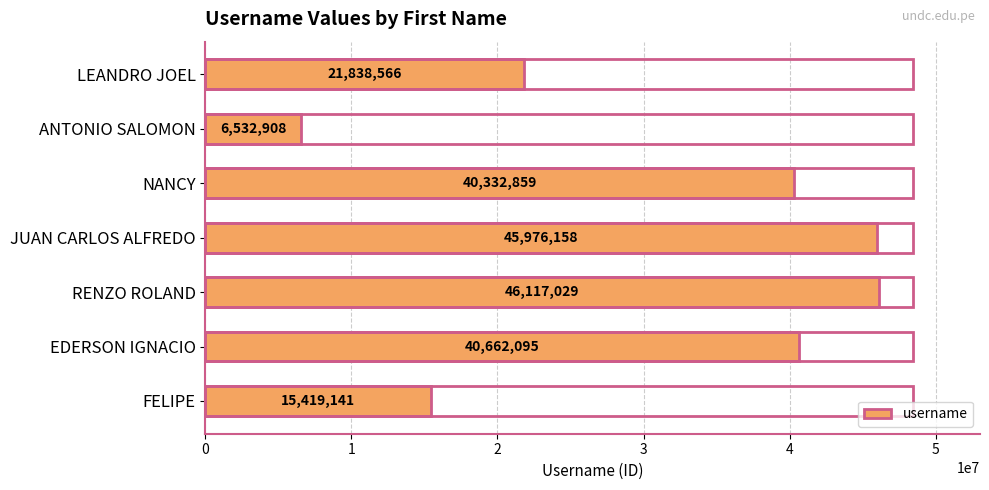

At which category does the chart reach its minimum across all series?

ANTONIO SALOMON